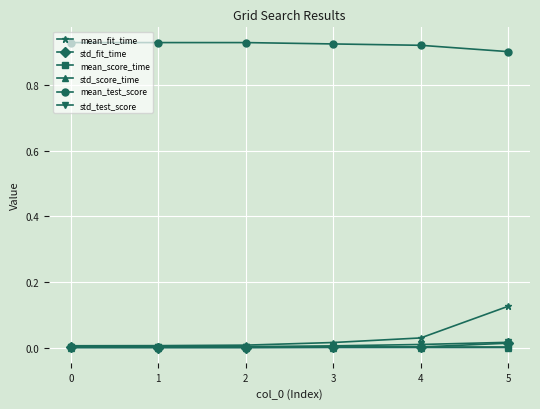

Count the number of data series in this chart.

6